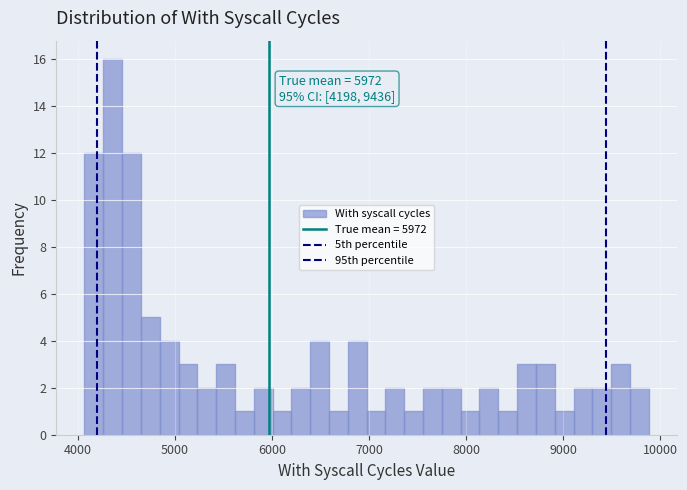

Around what value on the x-axis is the tallest bar? Give the approximate position of its centre, as read against the axis.

4400